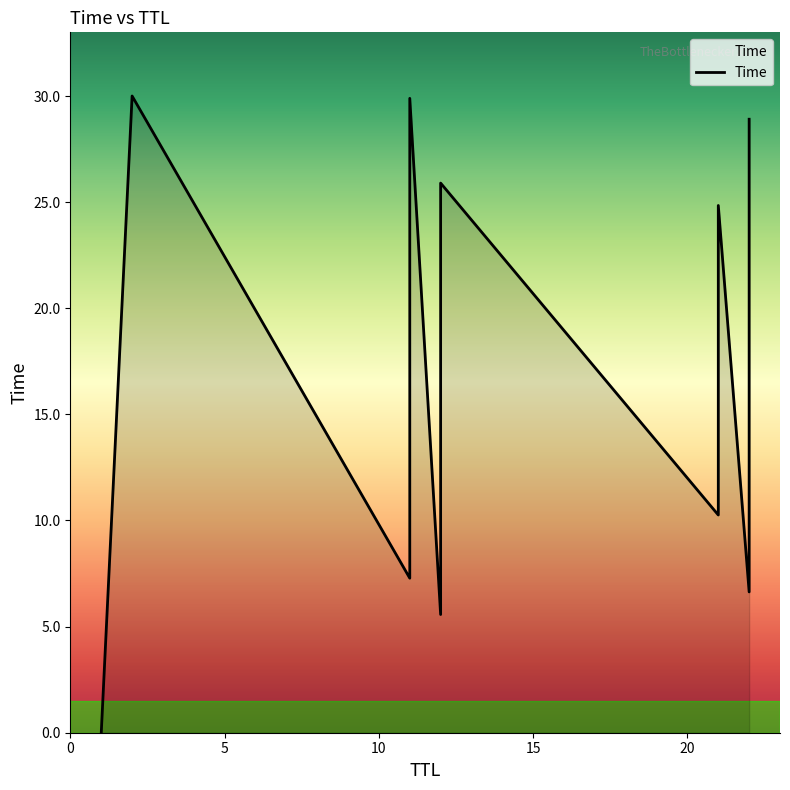

The value at 21 is 33.8. True or false?

False